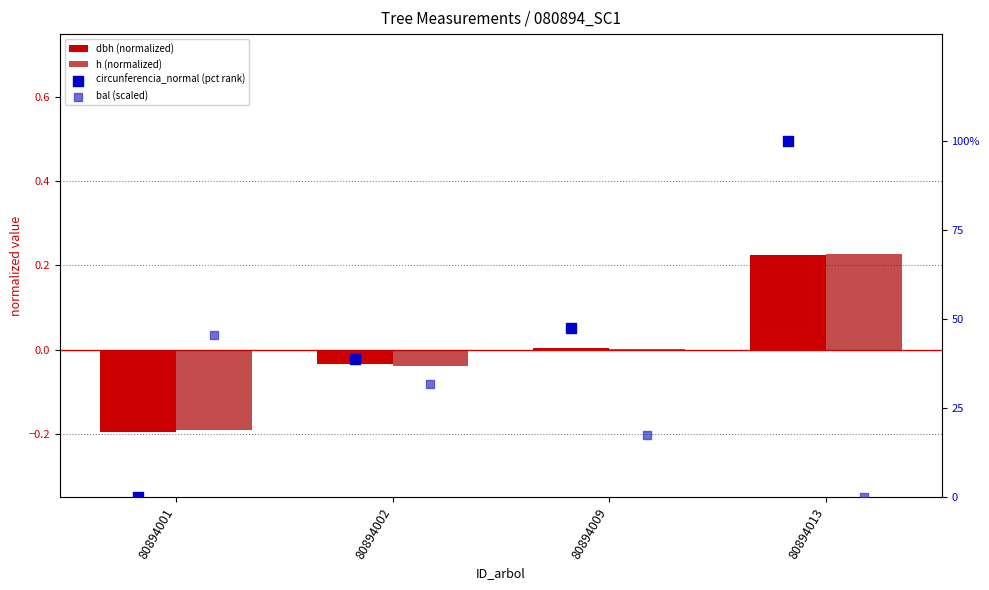

Which series reaches the maximum Y coordinate?

circunferencia_normal (pct rank)